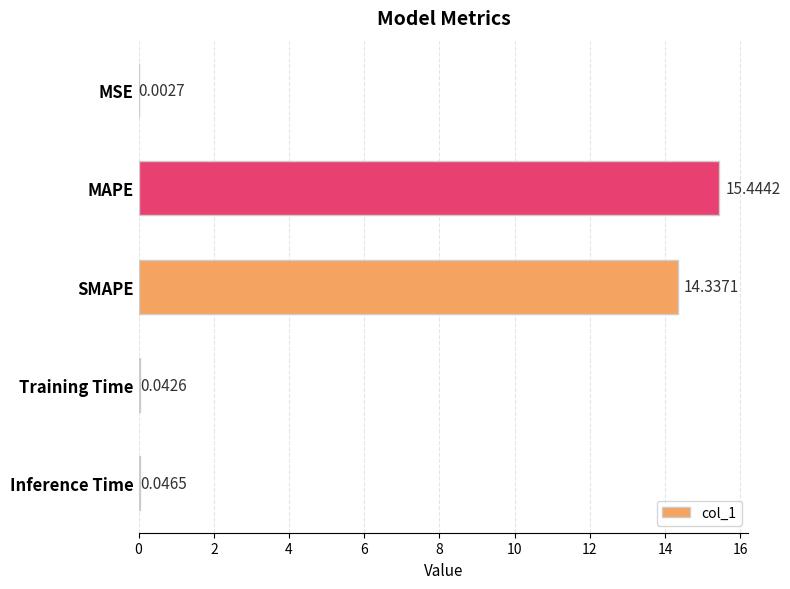

What is the change in value from SMAPE to Inference Time?

-14.3